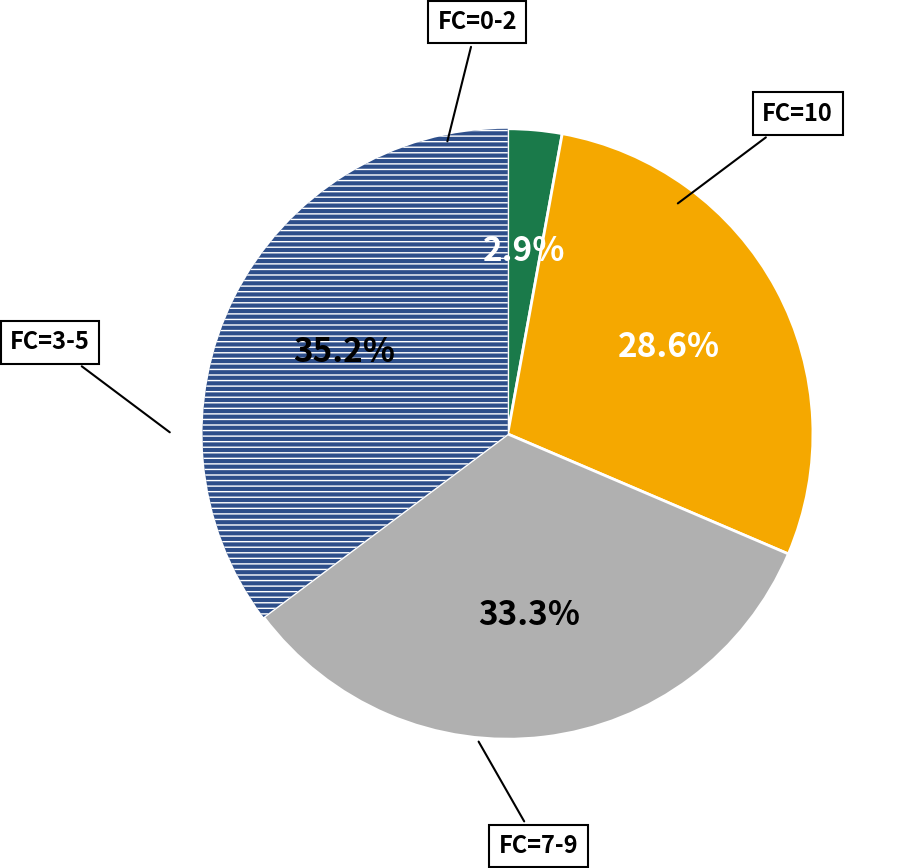

Is there any slice that represents more than half of the pie?

No